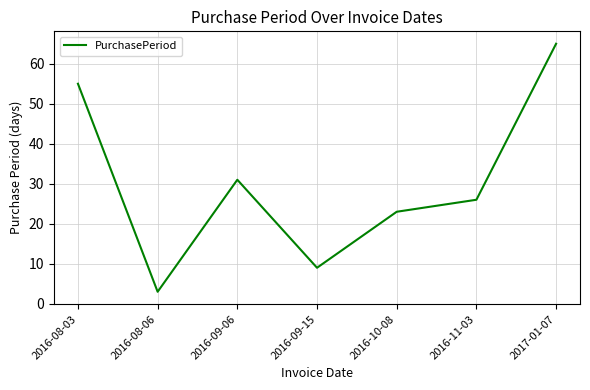

The value at 2016-09-06 is 14. True or false?

False